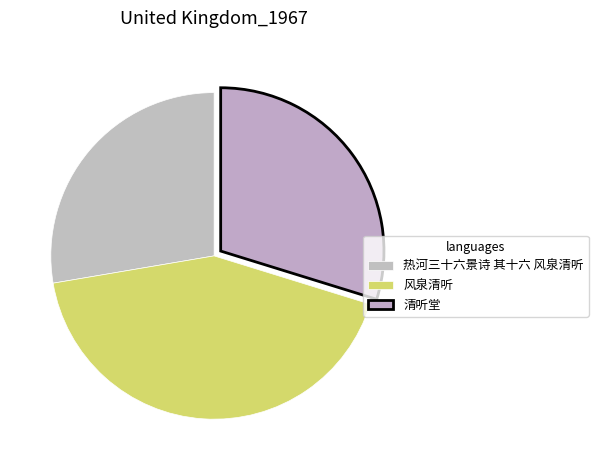

How many slices are in this pie chart?

3